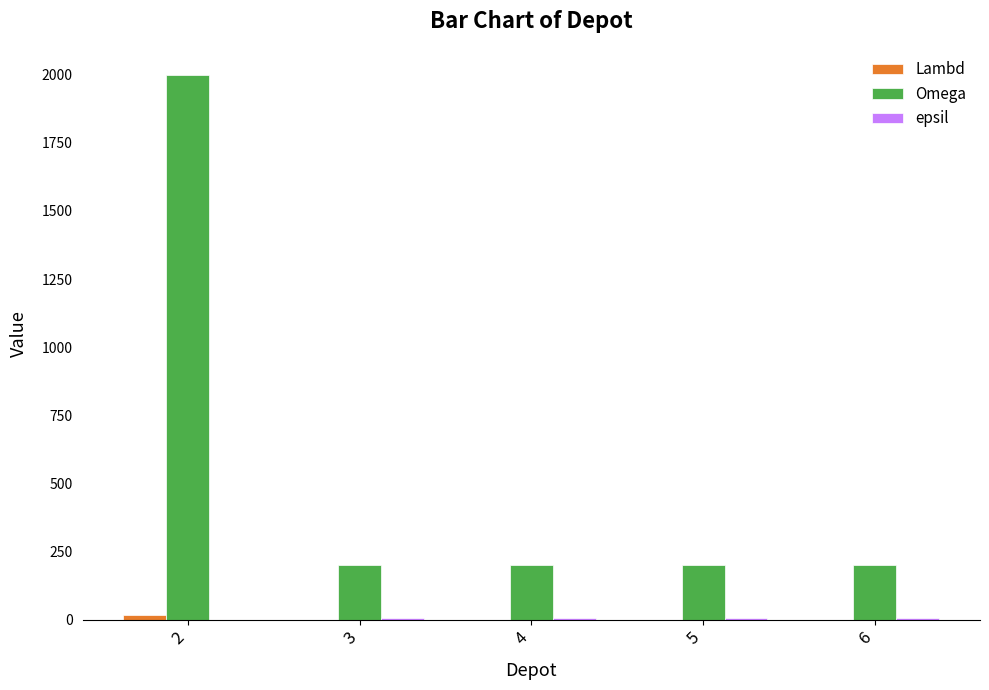

What is the greatest value displayed?

2000